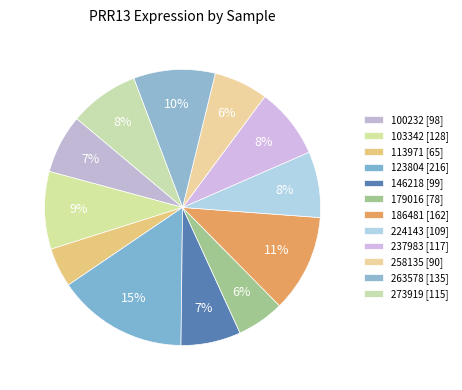

What percentage do 123804 and 258135 together represent?

21.7%